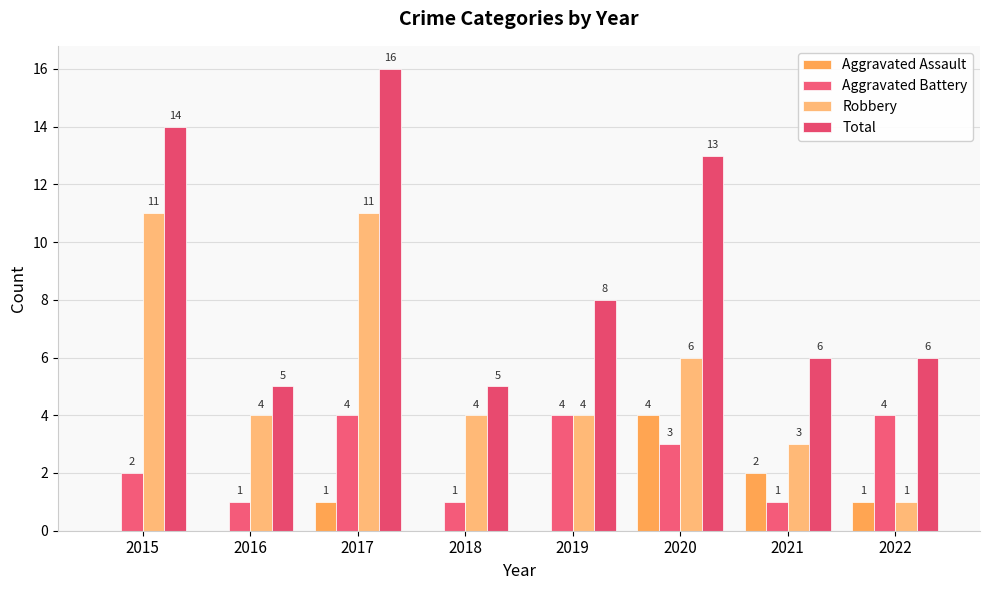

How many categories are shown in the chart?

8